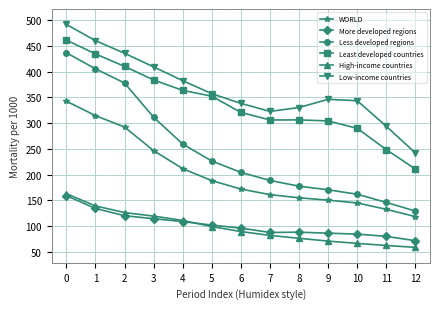

True or false: Least developed countries and More developed regions intersect in this chart.

False